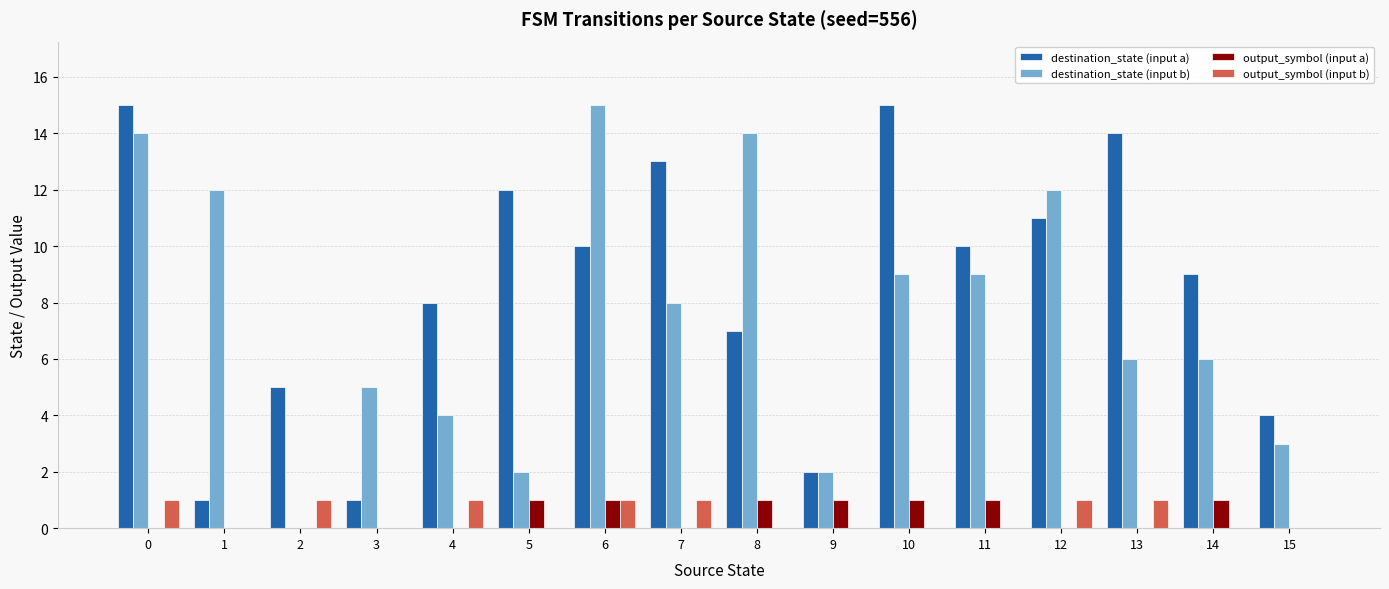

What is the maximum value shown in the chart?

15